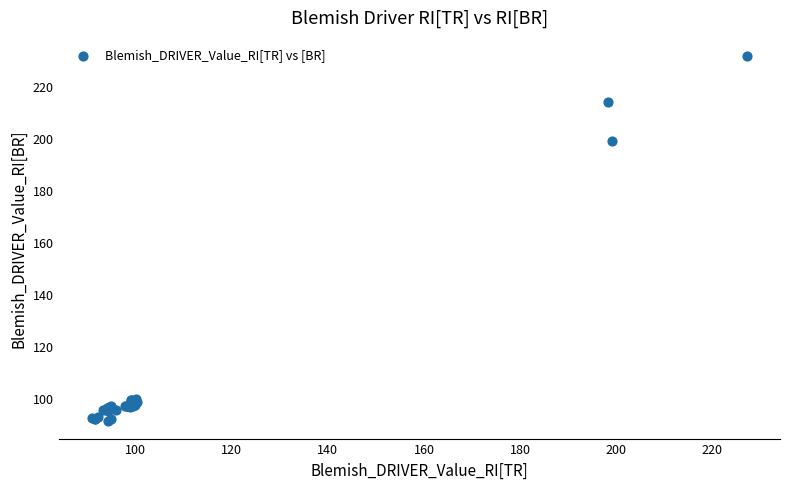

What Y value in the scatter plot is closest to 161?

199.3